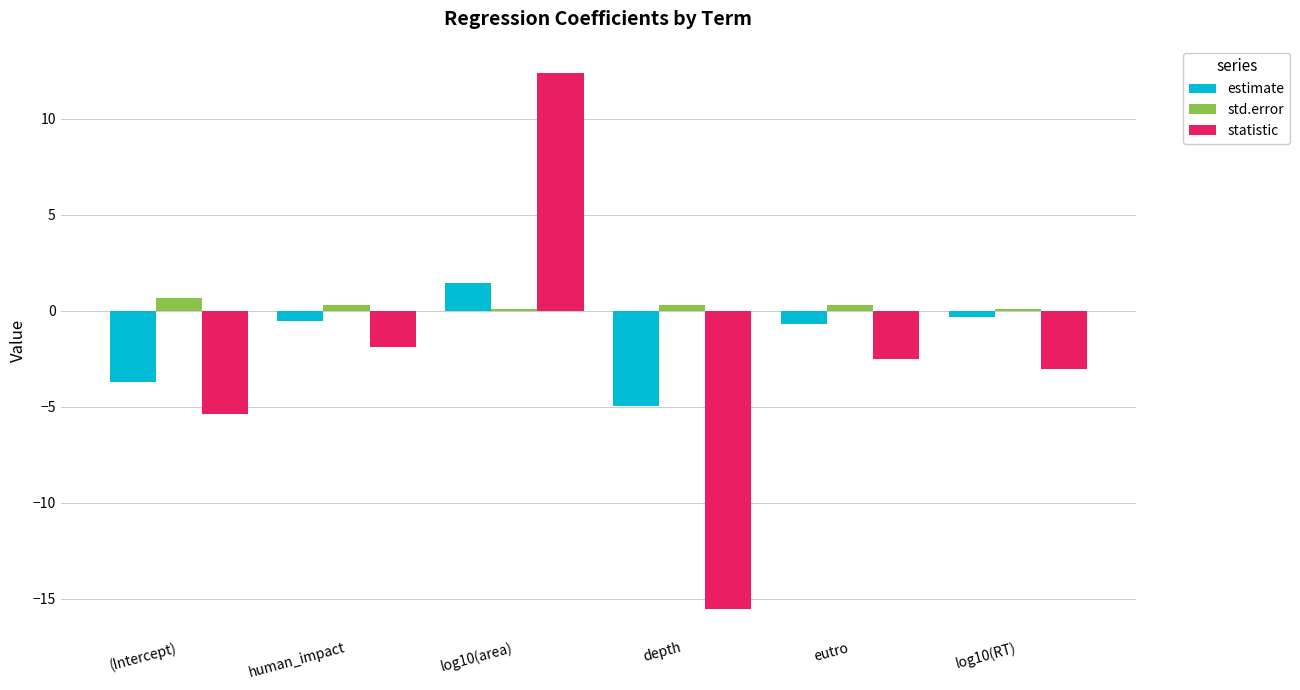

How many groups of bars are there?

6